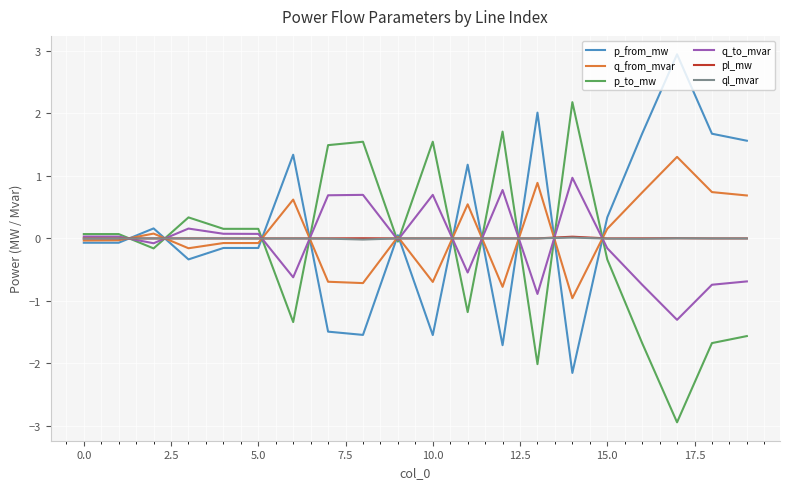

What is the greatest value displayed?

2.9